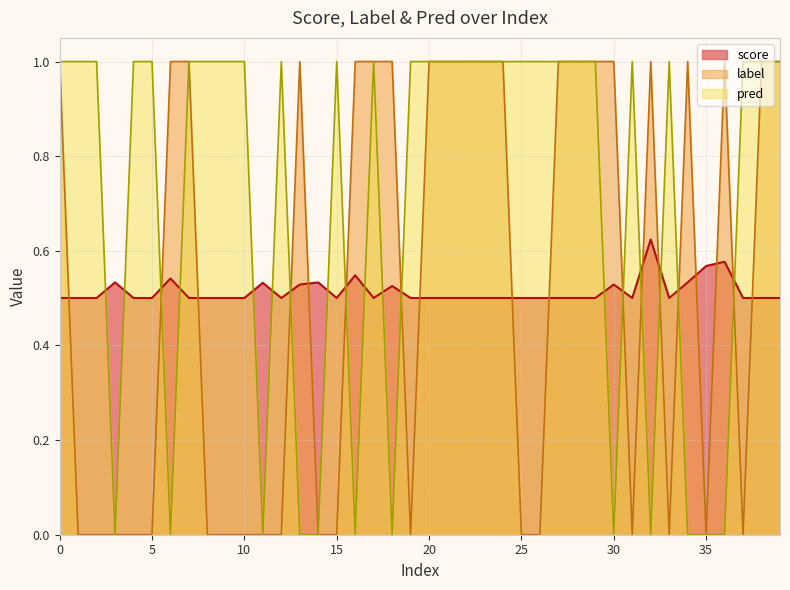

Reading left to right, what are all the values shown in this chart?

score: 0.5	0.5	0.5	0.5	0.5	0.5	0.5	0.5	0.5	0.5	0.5	0.5	0.5	0.5	0.5	0.5	0.5	0.5	0.5	0.5	0.5	0.5	0.5	0.5	0.5	0.5	0.5	0.5	0.5	0.5	0.5	0.5	0.6	0.5	0.5	0.6	0.6	0.5	0.5	0.5
label: 1.0	0.0	0.0	0.0	0.0	0.0	1.0	1.0	0.0	0.0	0.0	0.0	0.0	1.0	0.0	0.0	1.0	1.0	1.0	0.0	1.0	1.0	1.0	1.0	1.0	0.0	0.0	1.0	1.0	1.0	1.0	0.0	1.0	0.0	1.0	0.0	1.0	0.0	1.0	1.0
pred: 1.0	1.0	1.0	0.0	1.0	1.0	0.0	1.0	1.0	1.0	1.0	0.0	1.0	0.0	0.0	1.0	0.0	1.0	0.0	1.0	1.0	1.0	1.0	1.0	1.0	1.0	1.0	1.0	1.0	1.0	0.0	1.0	0.0	1.0	0.0	0.0	0.0	1.0	1.0	1.0